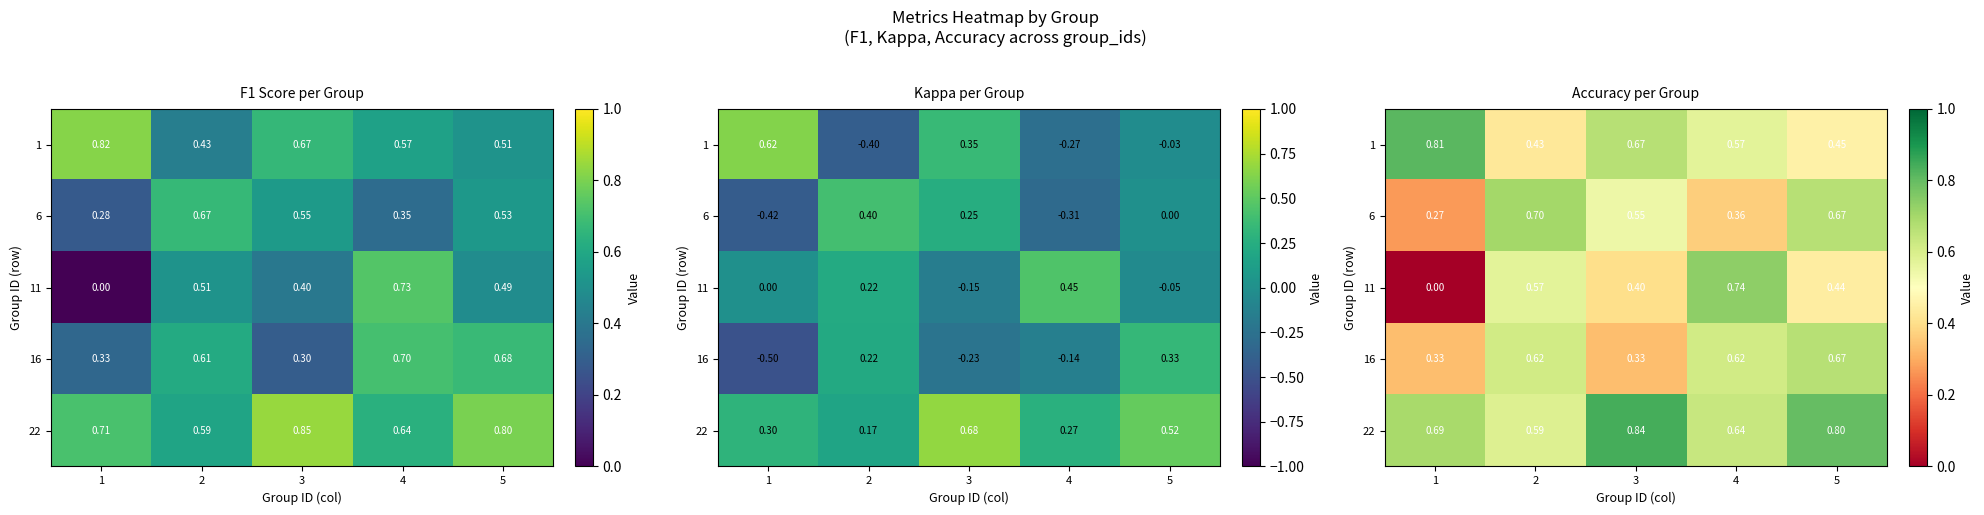

What is the sum of all 16 values?

2.6